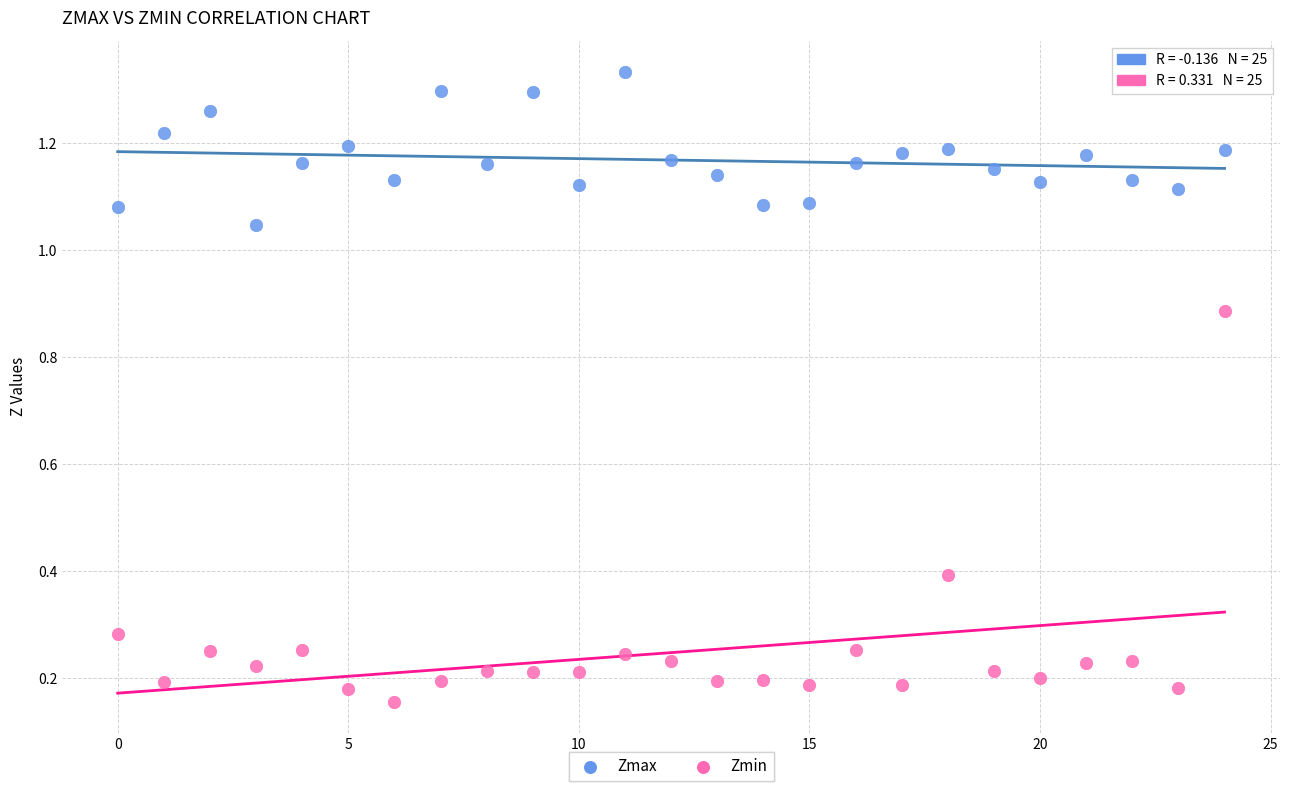

What are all the series names shown in the legend?

Zmax, Zmin